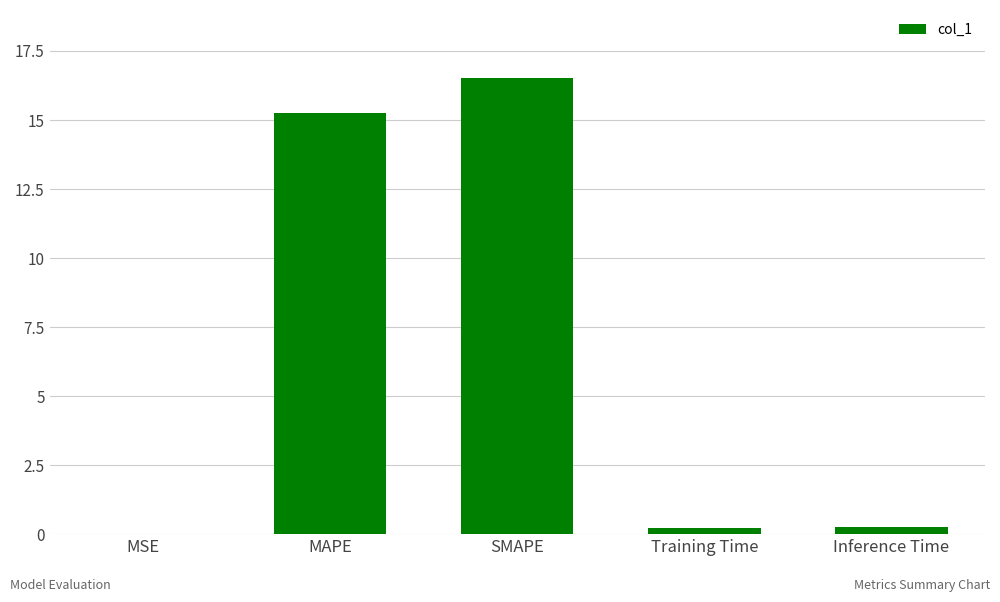

True or false: the data shows 26.0 at MAPE.

False